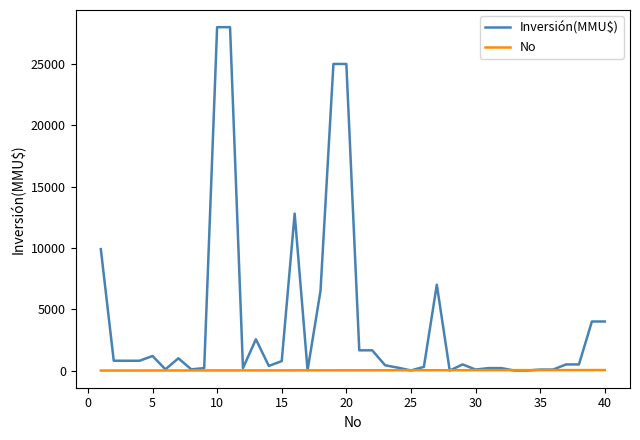

Which series has the largest range (max minus min)?

Inversión(MMU$)